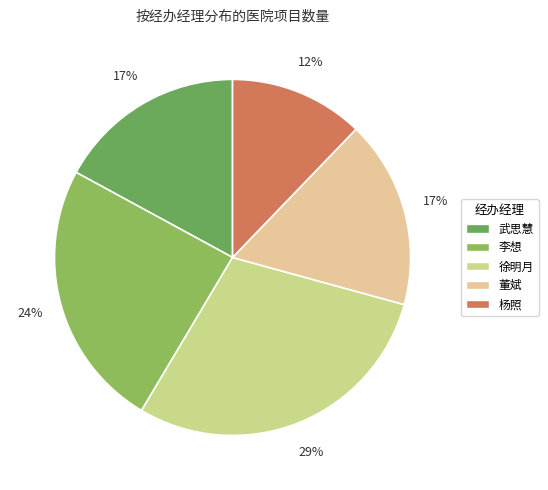

What percentage is the 李想 slice, to the nearest percent?

24%